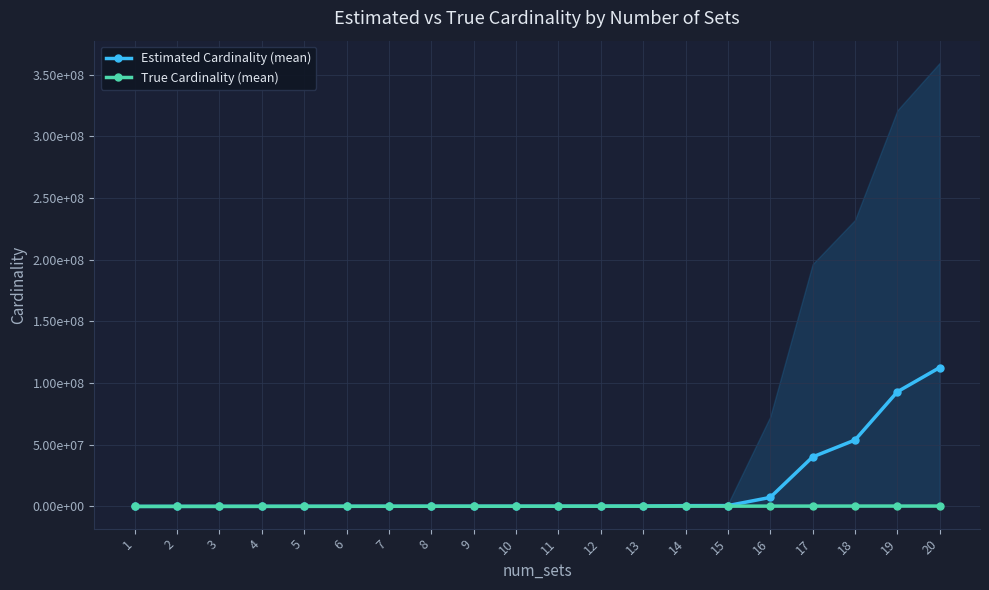

What is the difference between the maximum and minimum values in the Estimated Cardinality (mean) series?

112572528.5